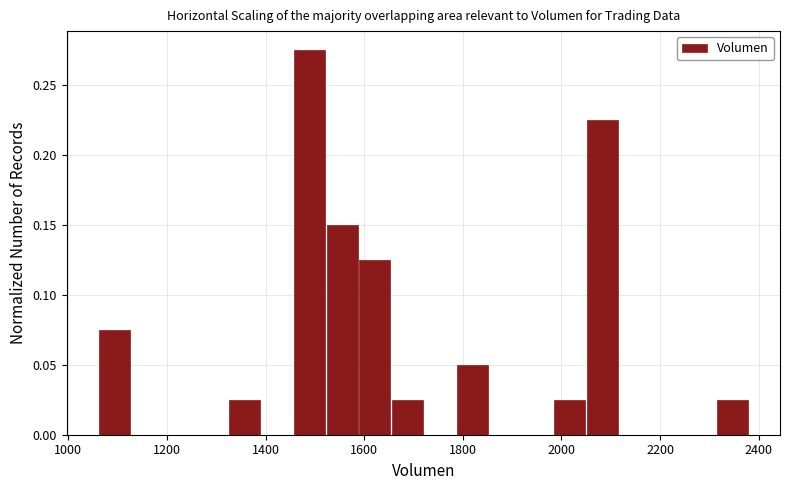

Read against the x-axis, roughly where is the centre of the tallest bar?

1480